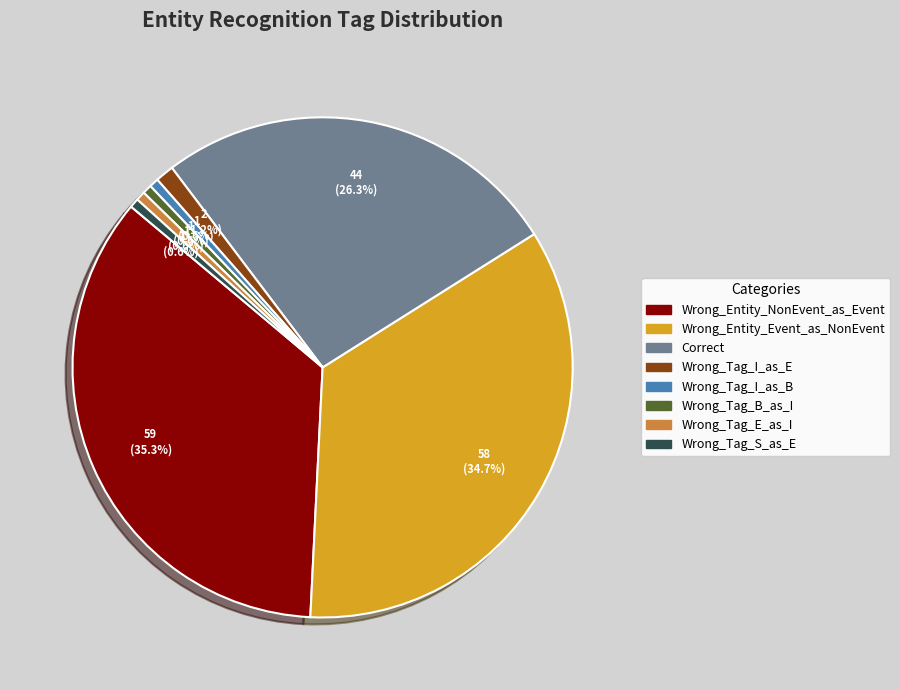

What is the ratio of the value at Correct to the value at Wrong_Tag_I_as_B?

44.0